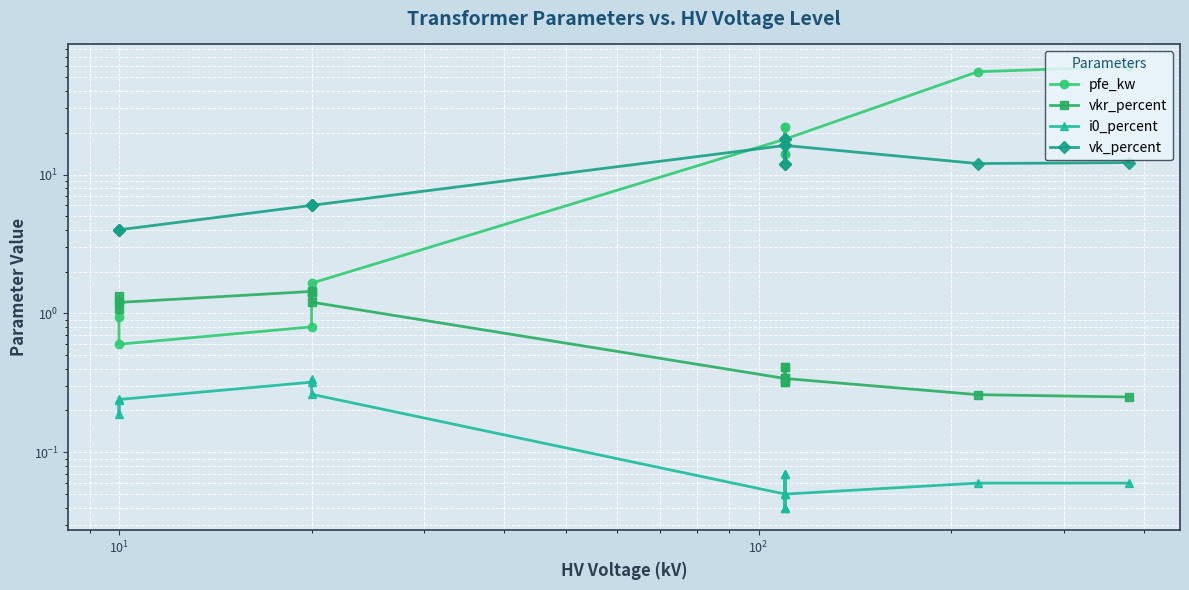

What are all the series names shown in the legend?

pfe_kw, vkr_percent, i0_percent, vk_percent